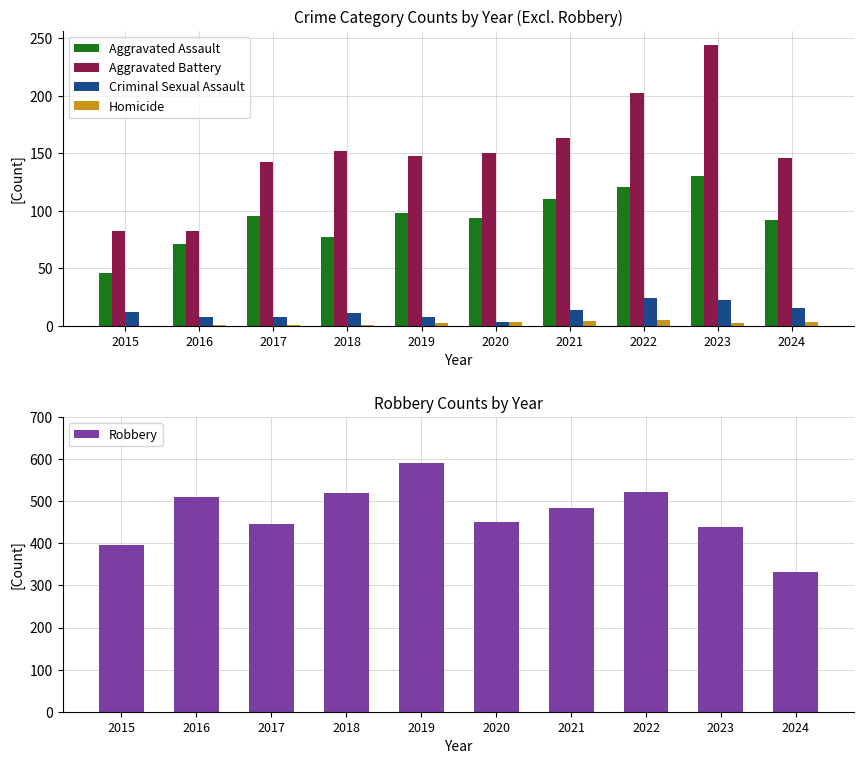

How many bars are there in each group?

5